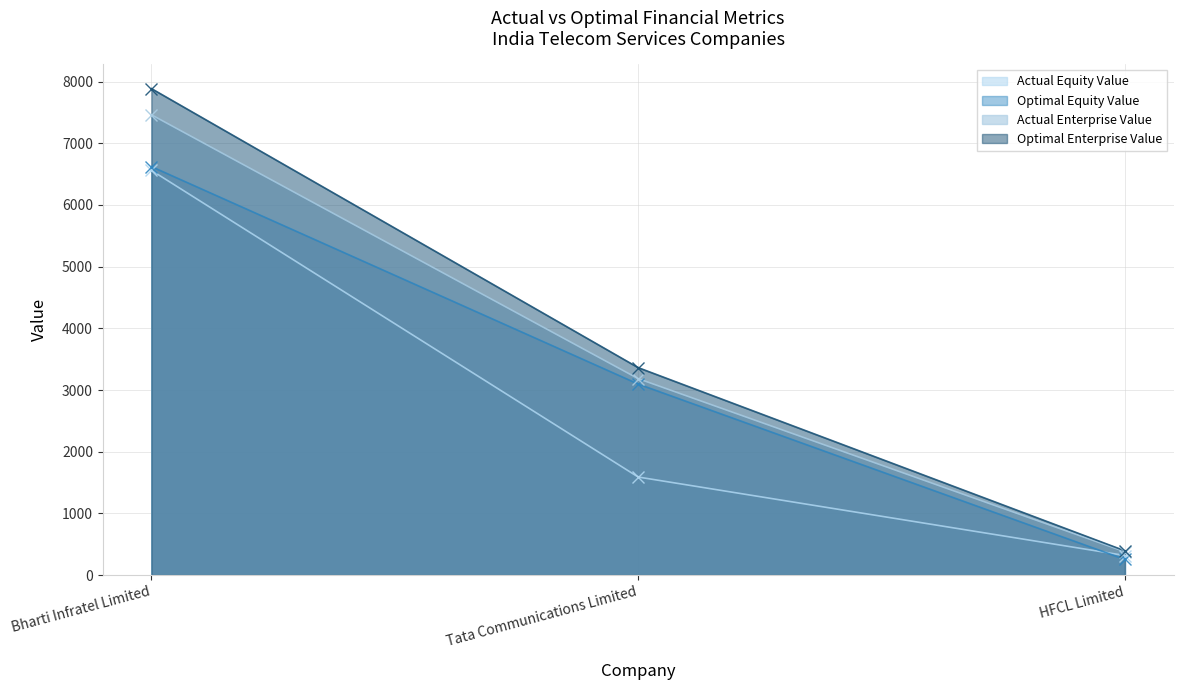

Which label corresponds to the largest value in the chart?

Bharti Infratel Limited